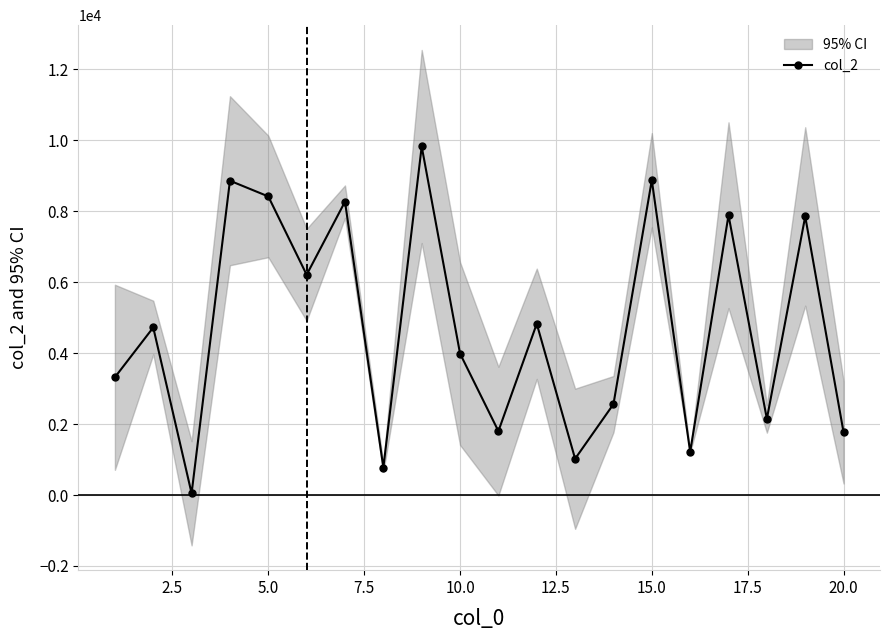

How many values in the col_2 series are below 4723?

10